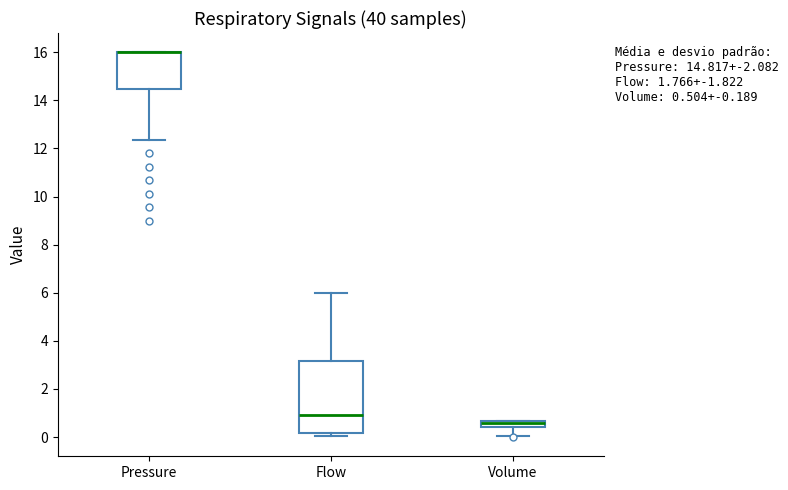

Which box is the tallest, from its lower edge to its upper edge?

Flow